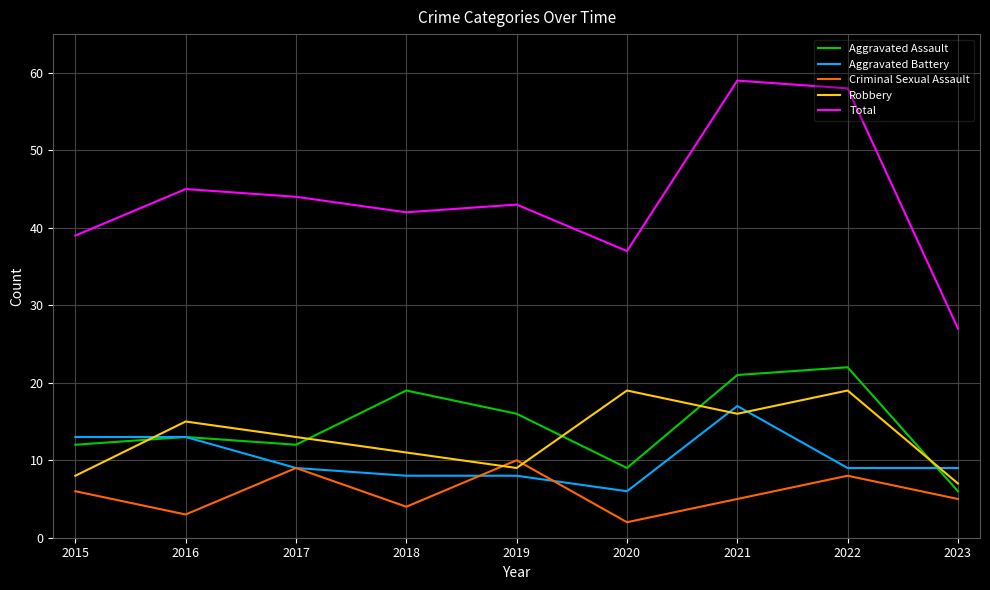

After their last crossing, which series has the higher values: Criminal Sexual Assault or Robbery?

Robbery